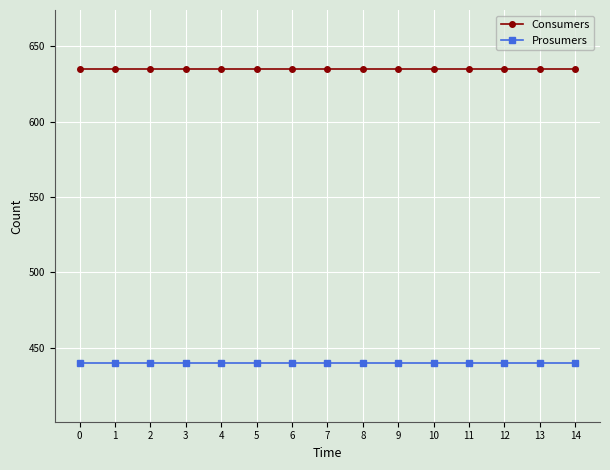

At how many categories does at least one series exceed 572?

15